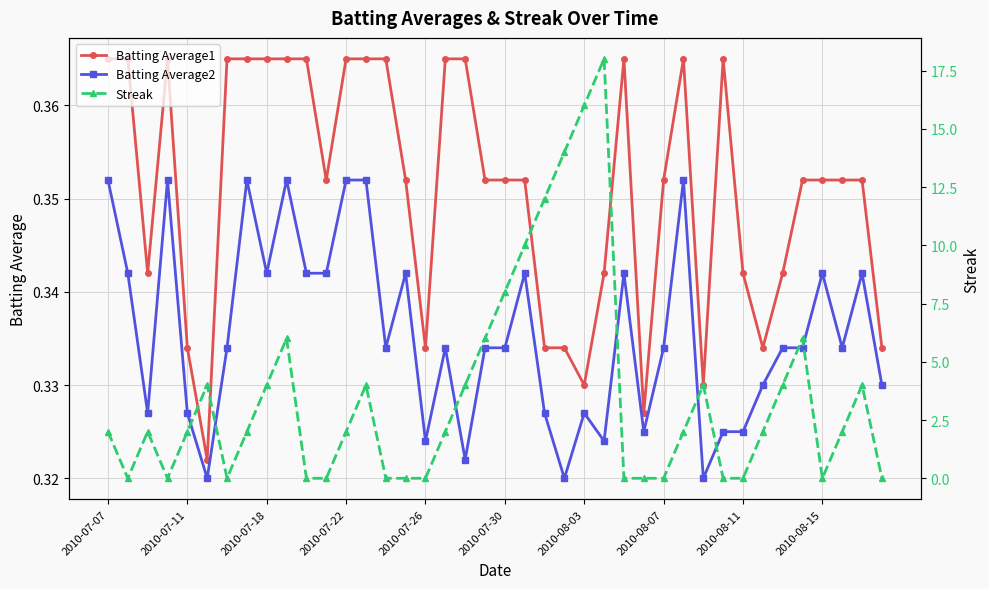

How many intersections are there between Streak and Batting Average1?

17